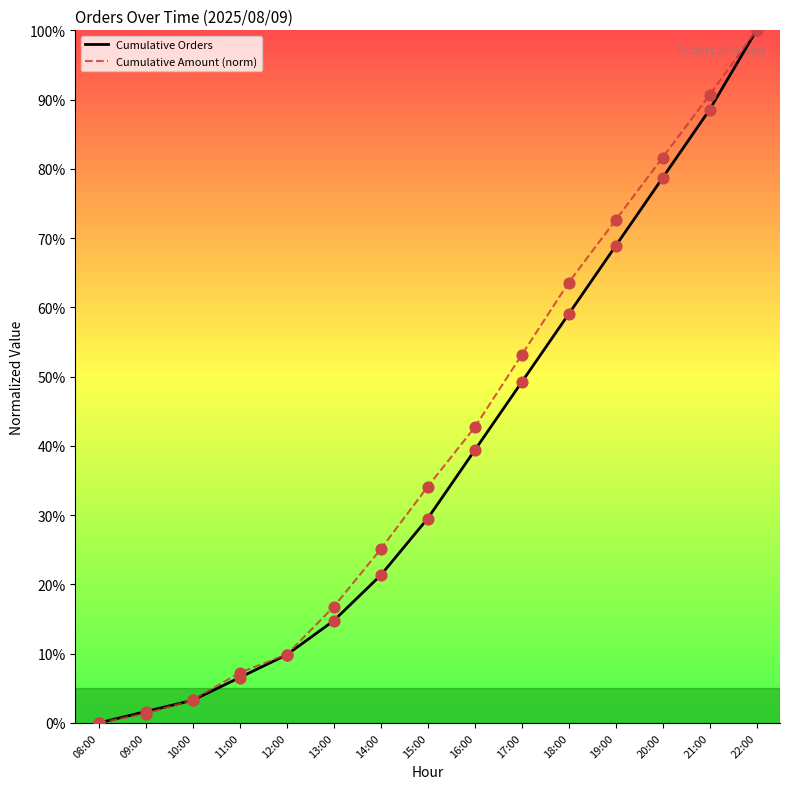

What is the spread (max minus min) of values at 14:00?

3.8